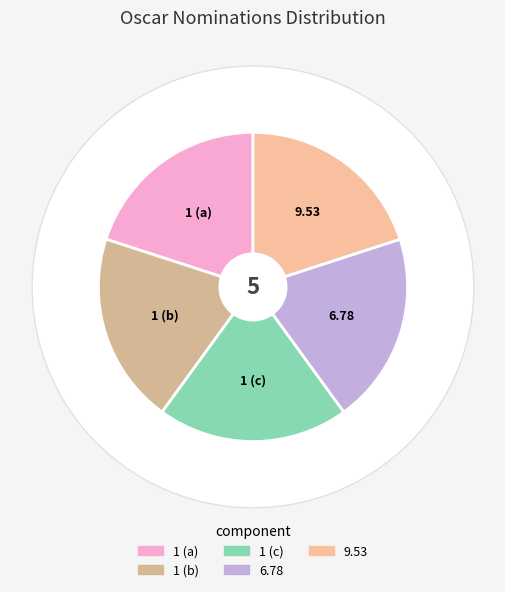

Between 1 and 1, which is larger?

1